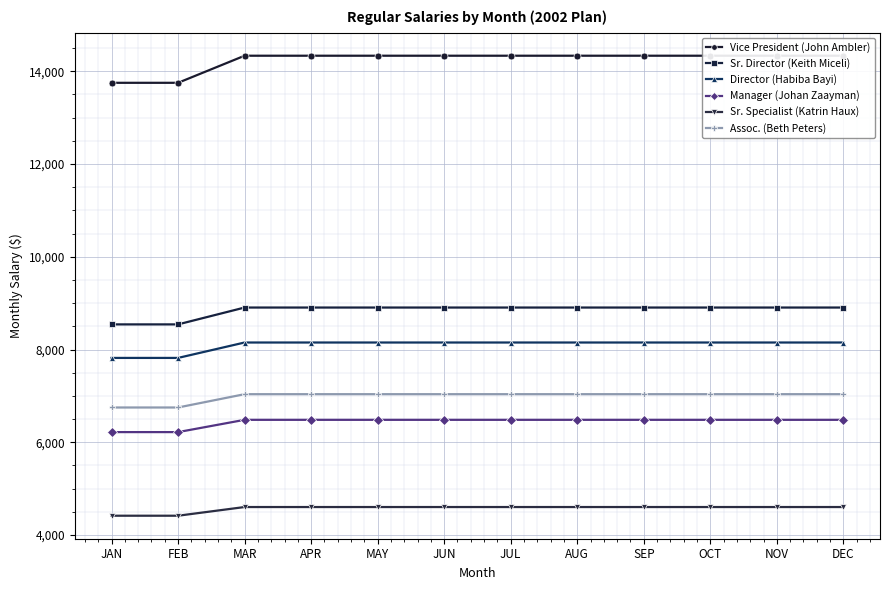

What is the label of the 6th point from the left?

JUN